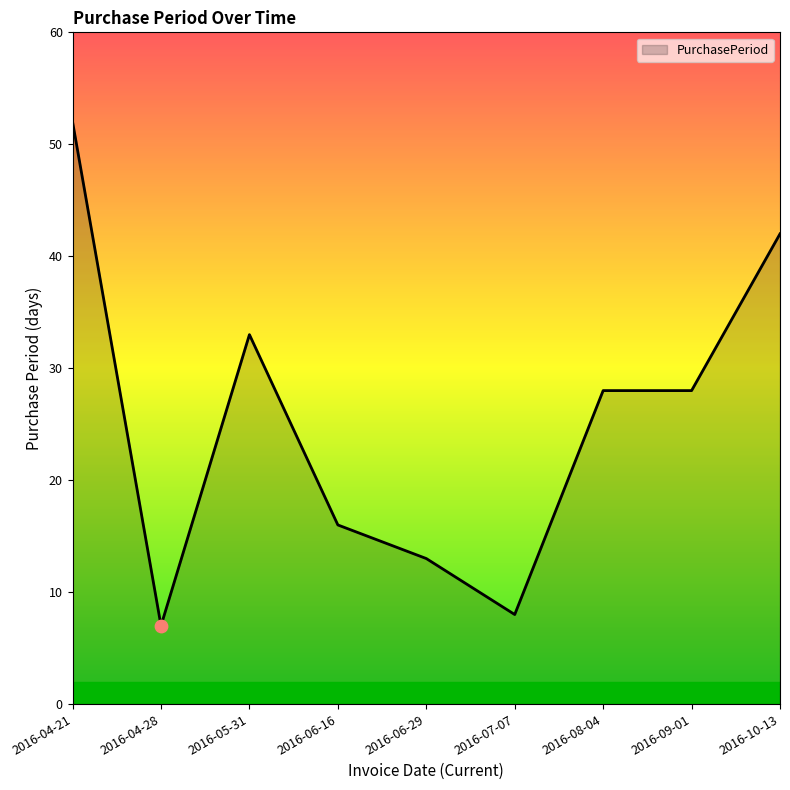

Between 2016-08-04 and 2016-06-29, which is larger?

2016-08-04